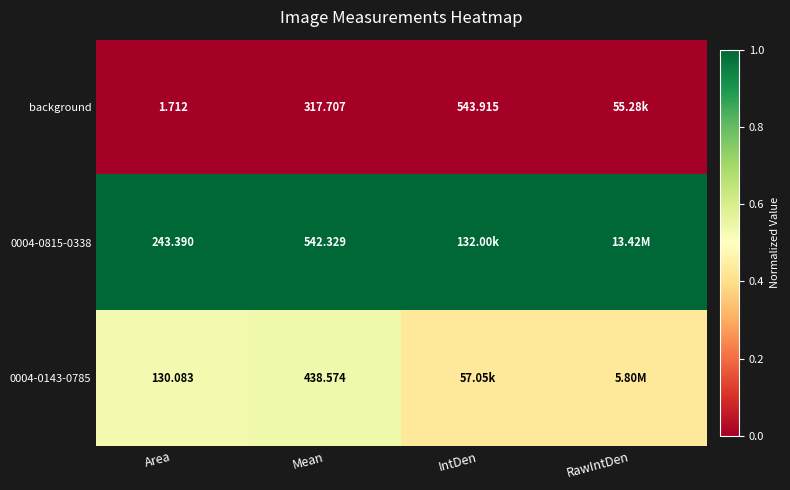

Is the value of background at Mean greater than the value of 0004-0143-0785 at Mean?

No